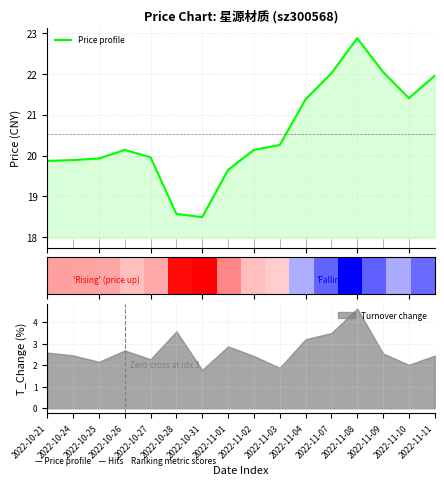

The chart shows a value of 22.0 at 2022-11-11. True or false?

True